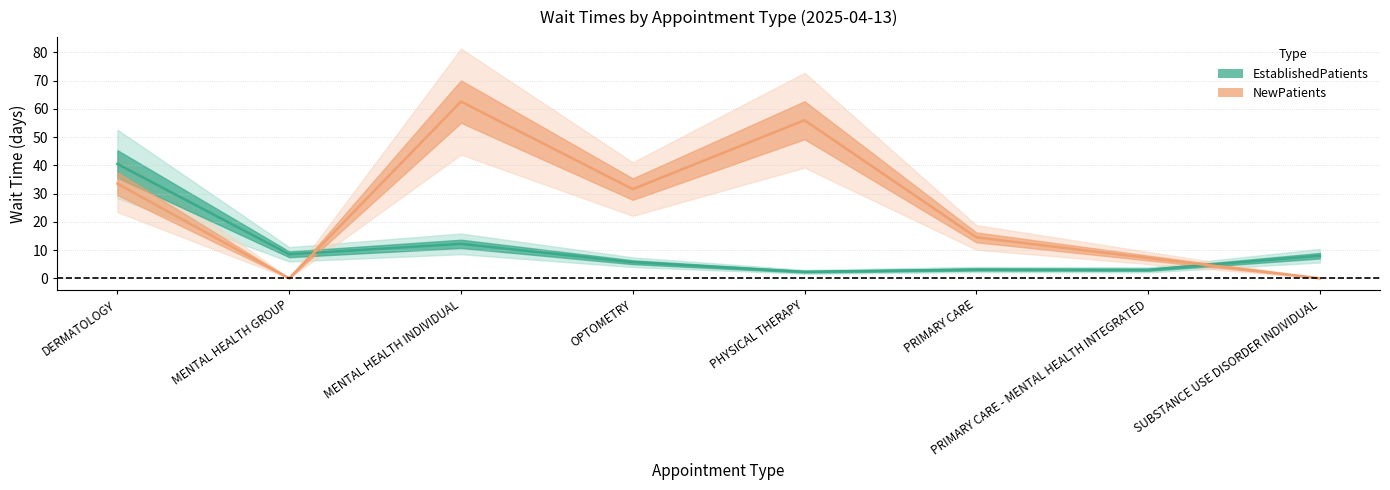

What is the average value of the EstablishedPatients series?

10.4